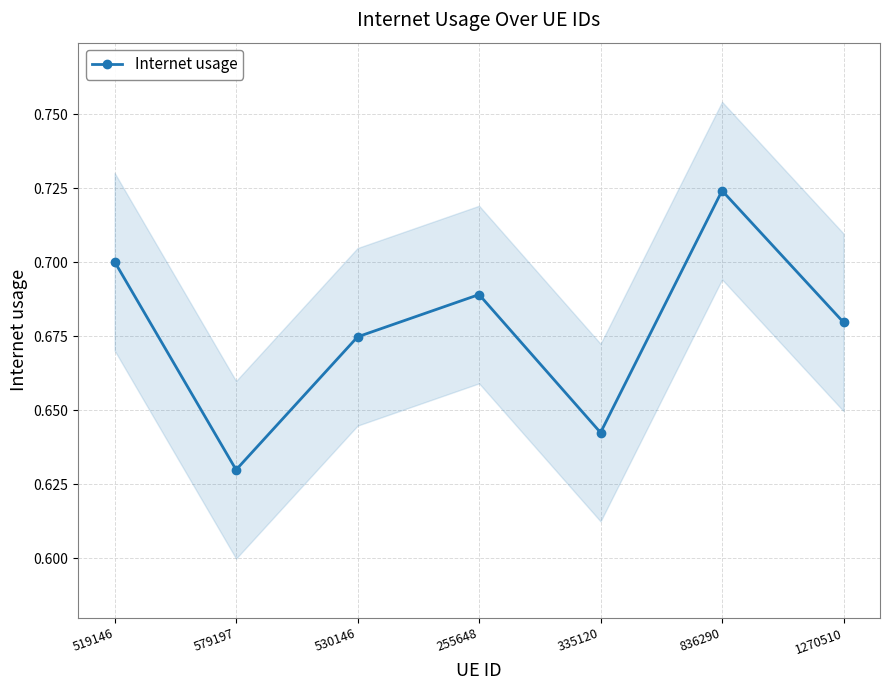

At which category does the data reach its first local valley?

579197